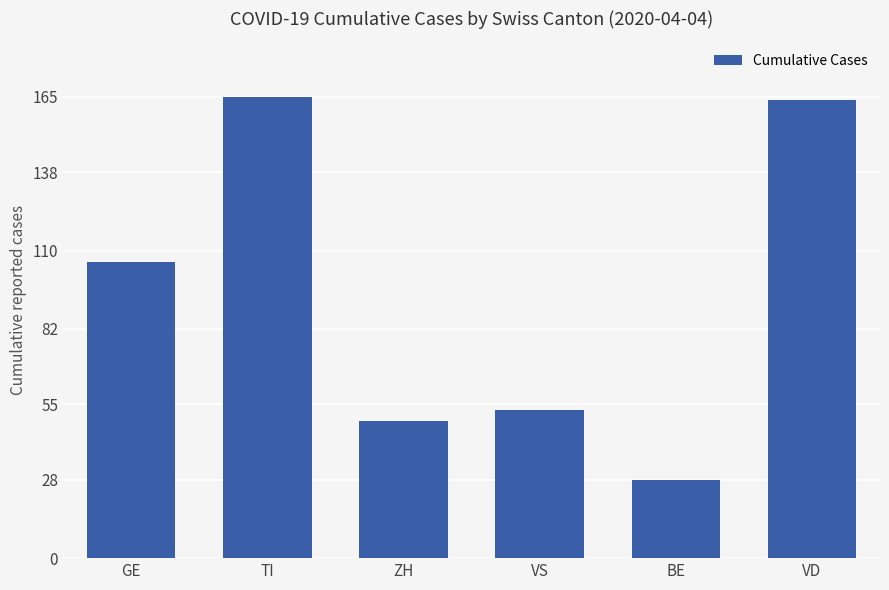

What position from the left is GE?

1